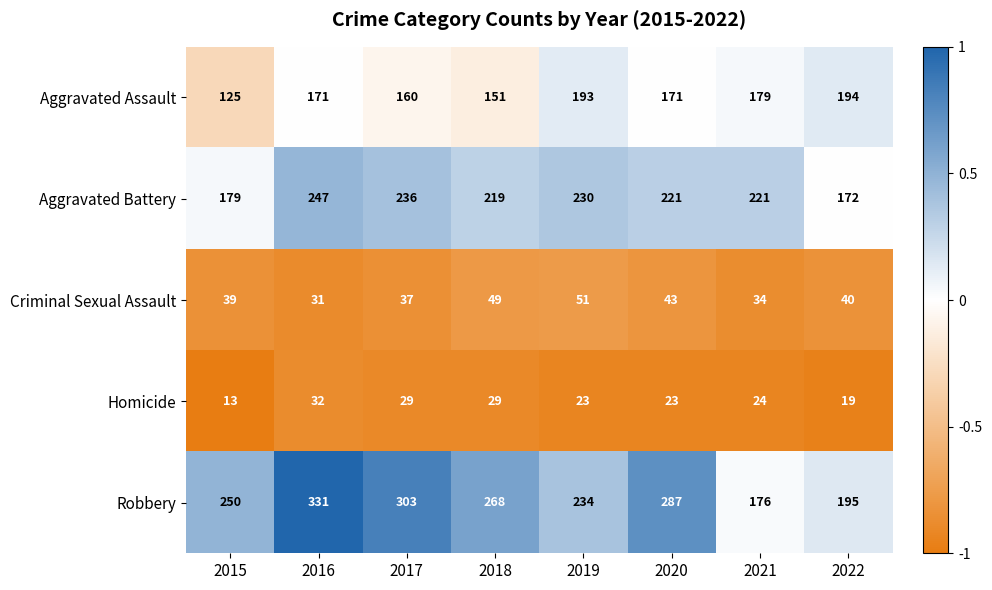

Where does the Robbery series first go above 268?

2016